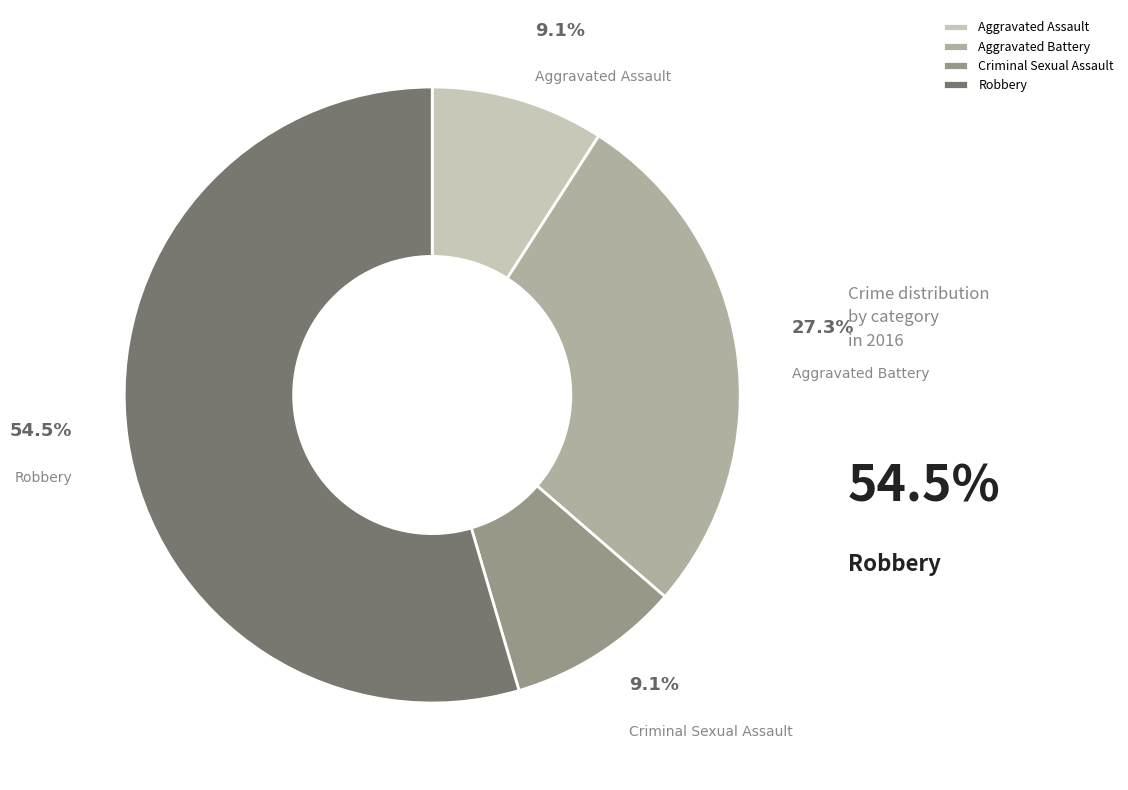

Approximately how many times larger is the value at Aggravated Assault compared to Criminal Sexual Assault?

1.0